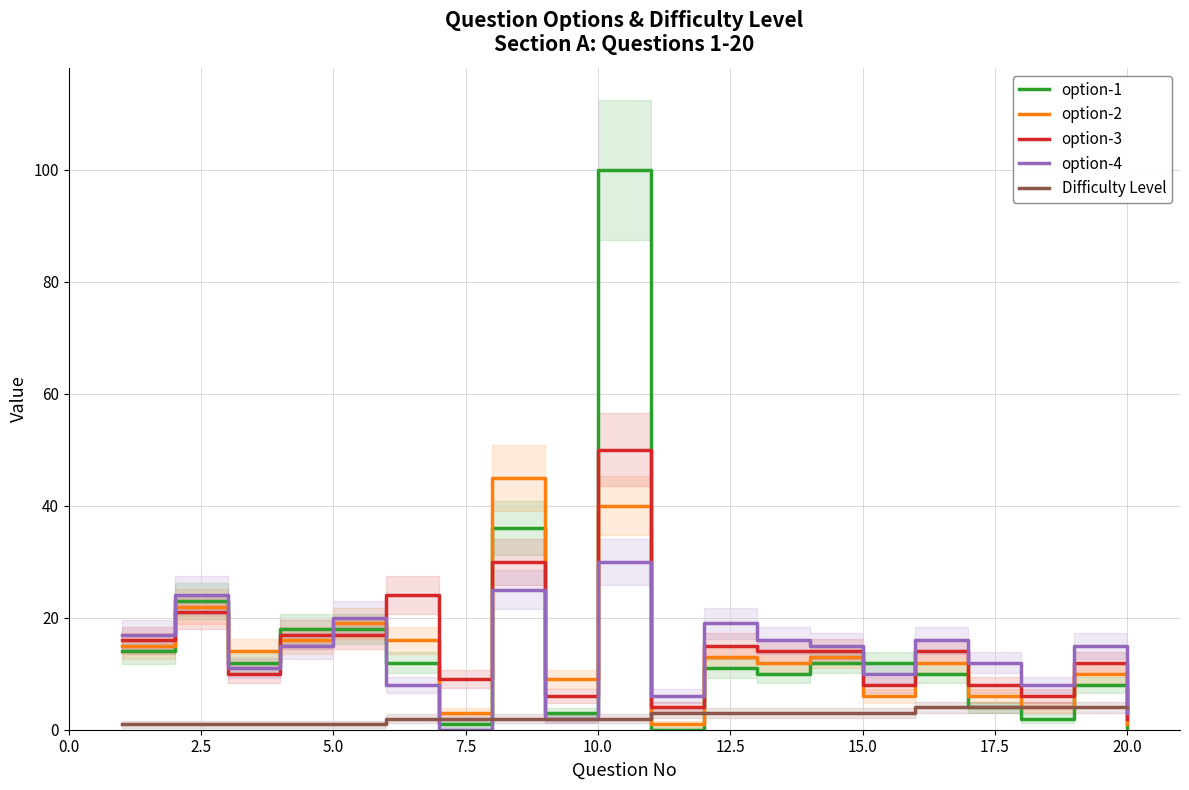

At how many categories does at least one series exceed 16?

8